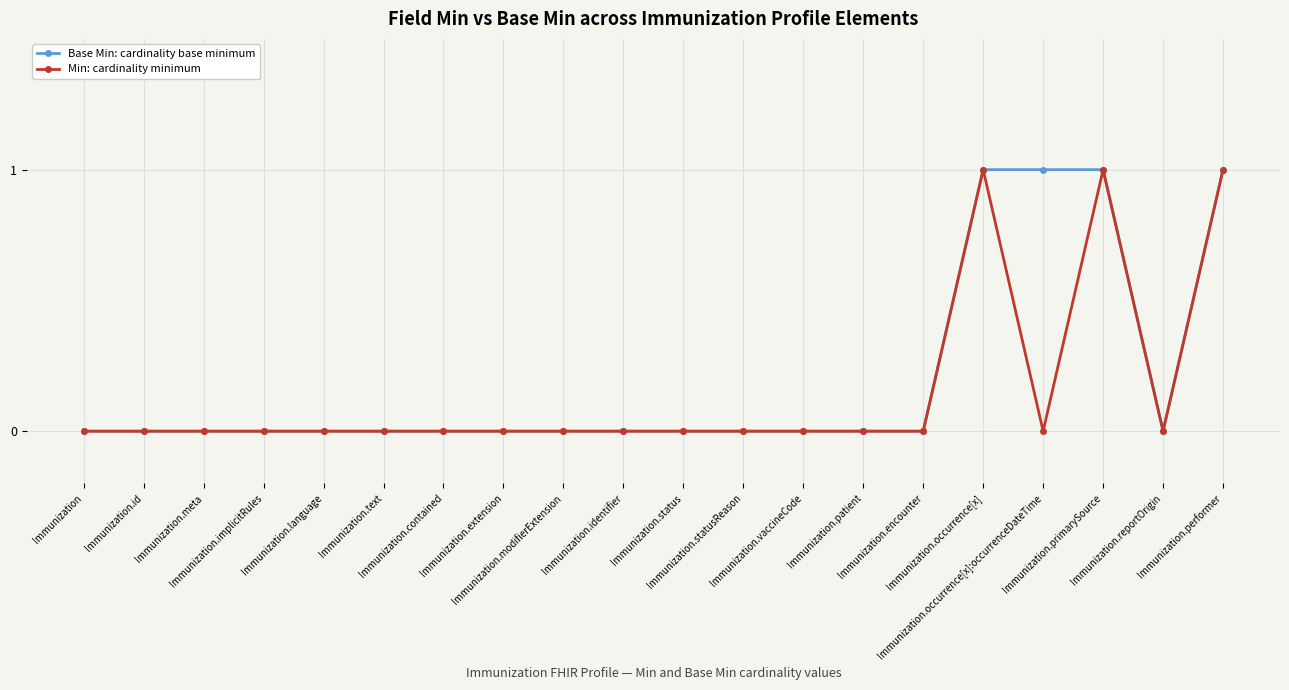

Does the chart have visible grid lines?

Yes